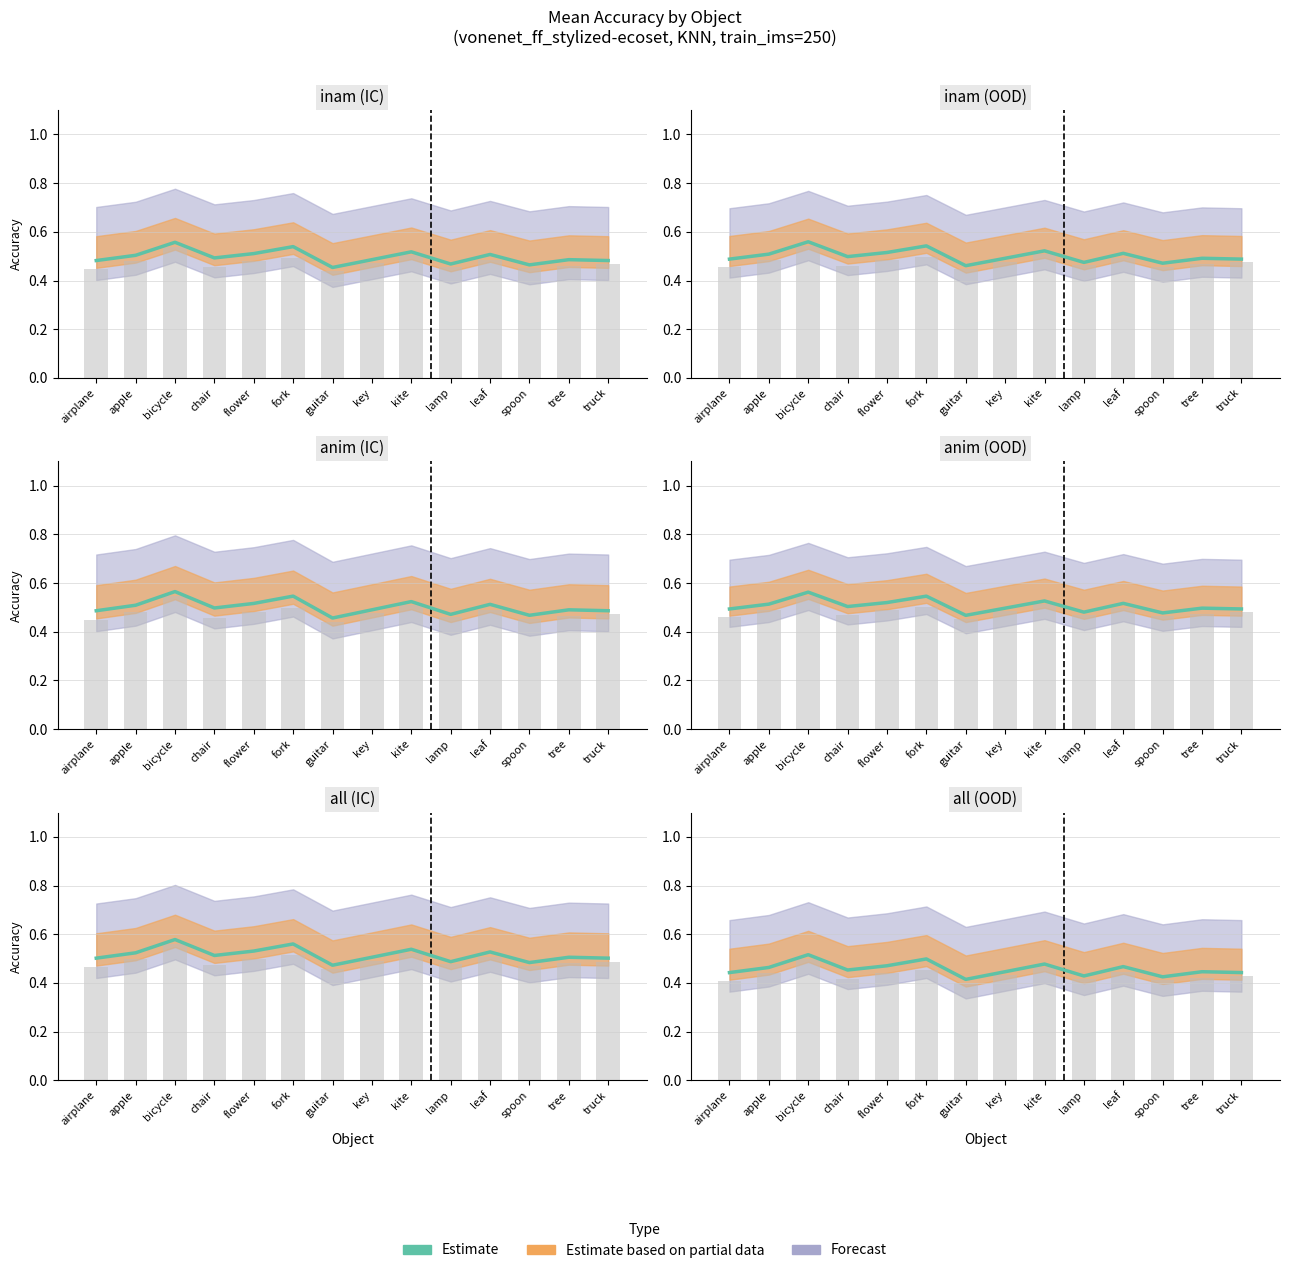

What is the greatest value displayed?

0.5